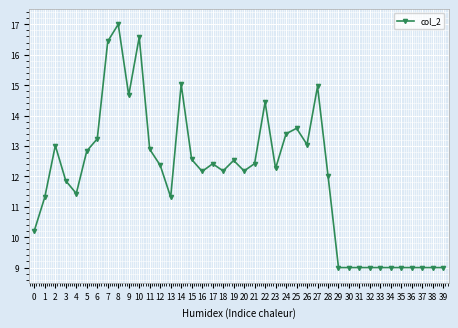

Approximately how many times larger is the value at 29 compared to 20?

0.7